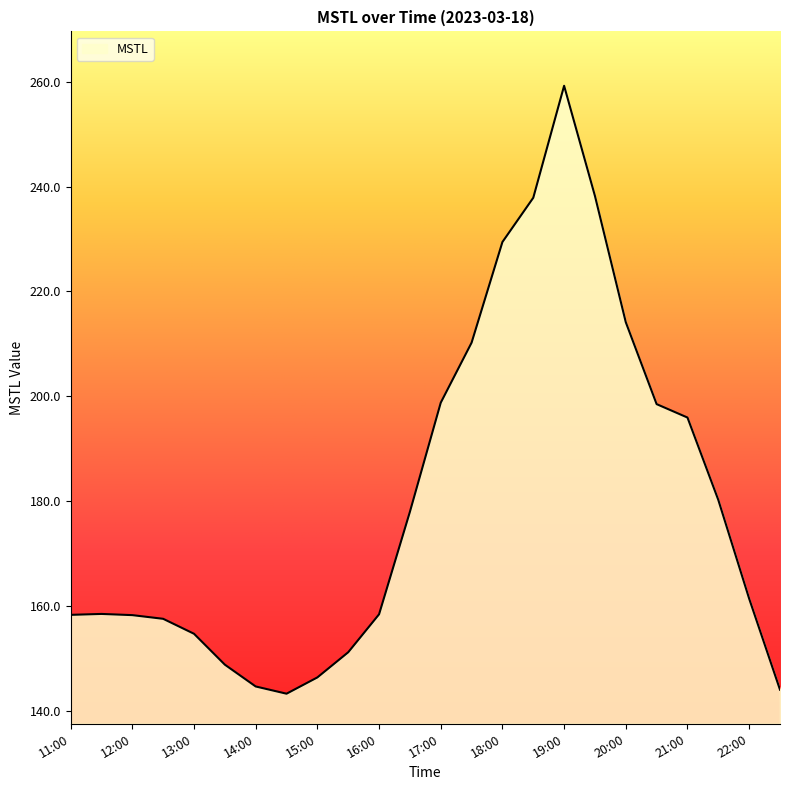

What is the difference between the maximum and minimum values?

115.9